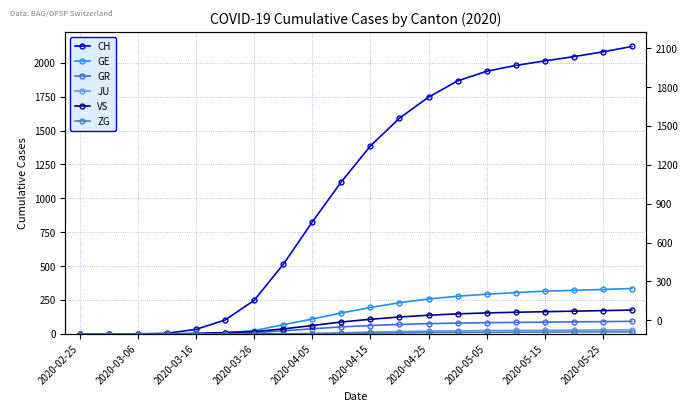

Is it true that CH equals 1 at 2020-03-06?

False